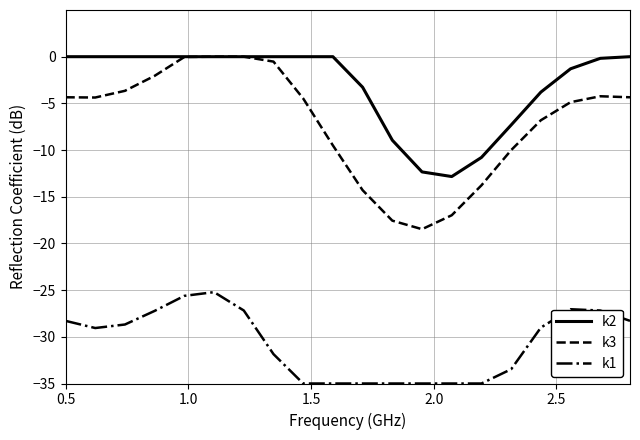

In k3, how many points are lower than both neighbors (excluding endpoints)?

2